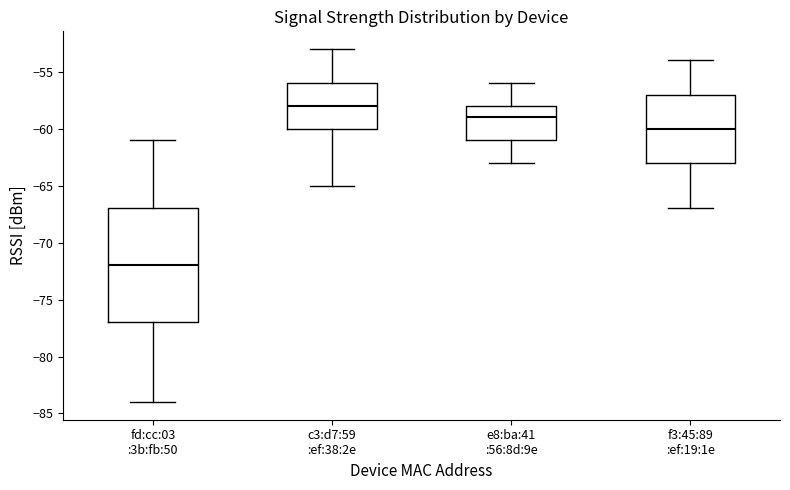

Reading left to right, read every box against the y-axis: the position of its median line, the range the box covers, and the ends of its whiskers. The values are not printed on the chart, so give them approximately, as read against the axis.

fd:cc:03 :3b:fb:50: median -72, box -77 to -67, whiskers -84 to -61
c3:d7:59 :ef:38:2e: median -58, box -60 to -56, whiskers -65 to -53
e8:ba:41 :56:8d:9e: median -59, box -61 to -58, whiskers -63 to -56
f3:45:89 :ef:19:1e: median -60, box -63 to -57, whiskers -67 to -54